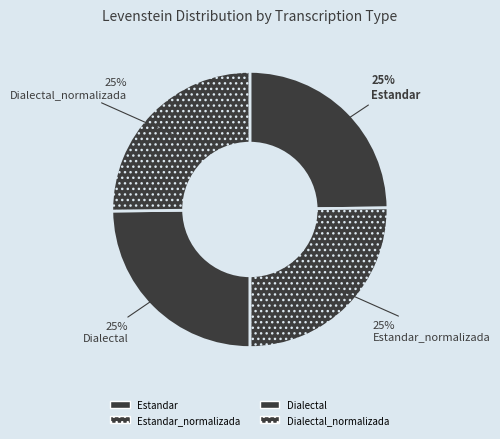

Does Estandar_normalizada account for over 50% of the chart?

No